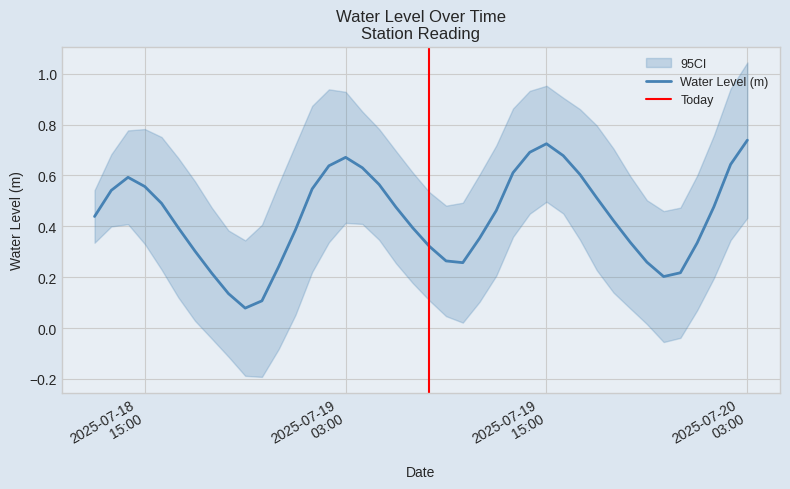

Between 2025-07-19 05:00:00 and 2025-07-18 22:00:00, which is larger?

2025-07-19 05:00:00